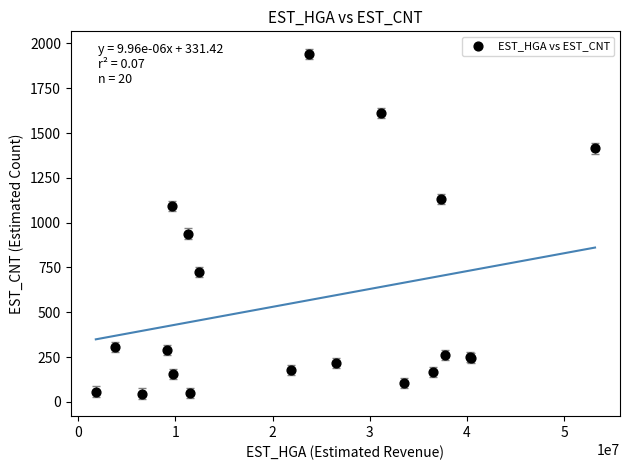

What Y value in the scatter plot is closest to 994?

939